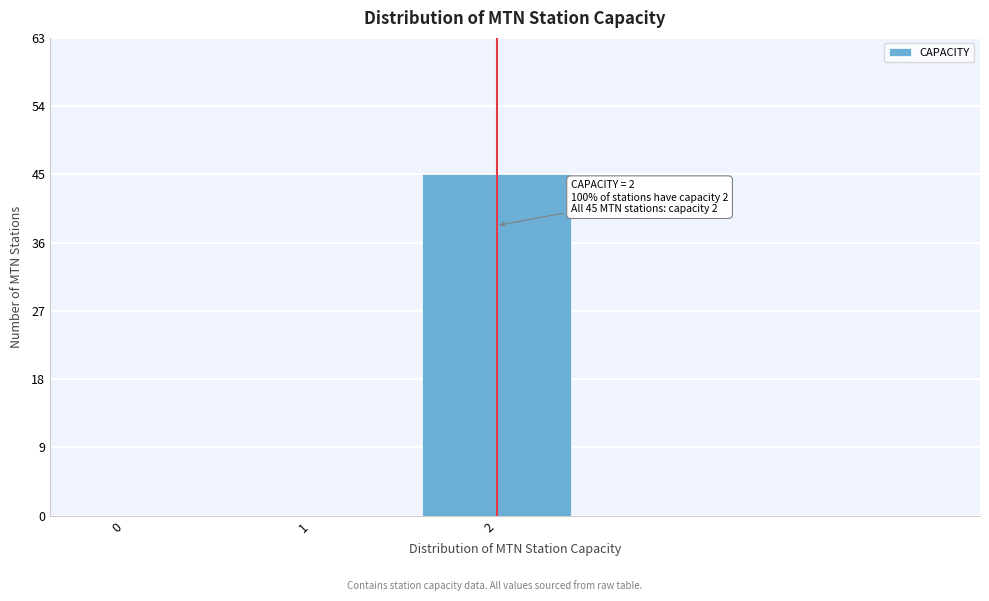

Reading left to right, what are all the values shown in this chart?

0=0	1=0	2=45